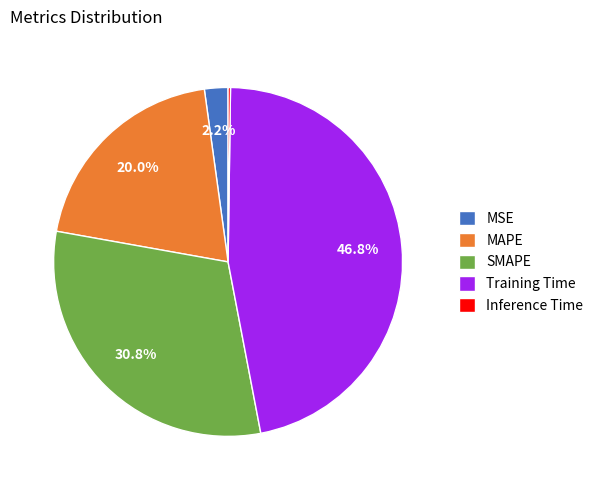

Combined, do MSE and MAPE account for over 50%?

No